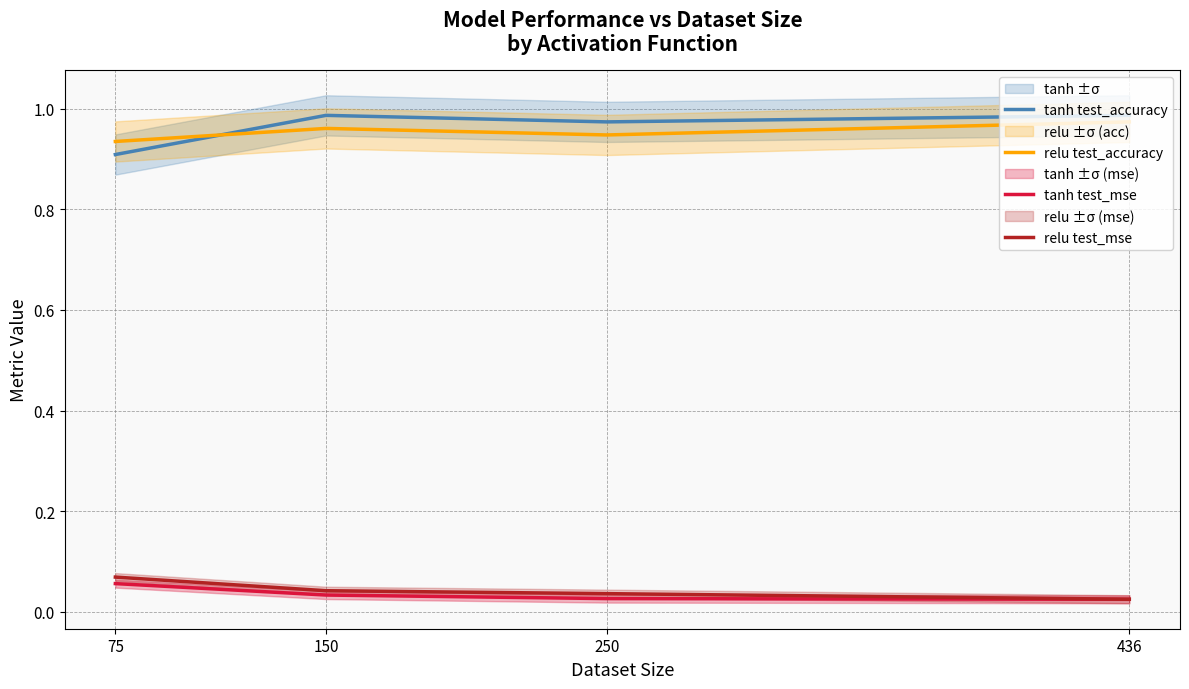

At which label is relu test_accuracy closest to 0?

75